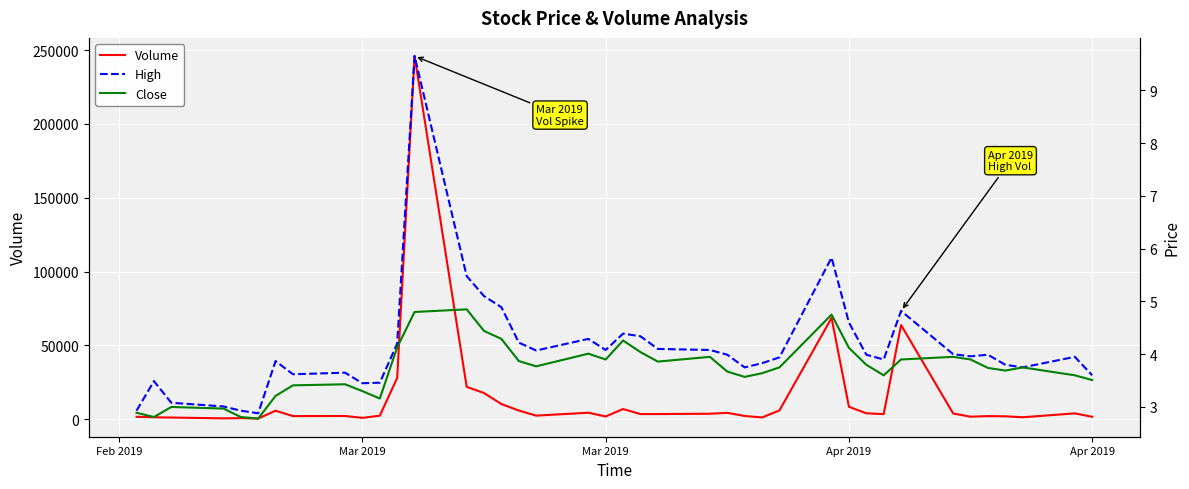

True or false: Close has more than 0 interior local peaks.

True